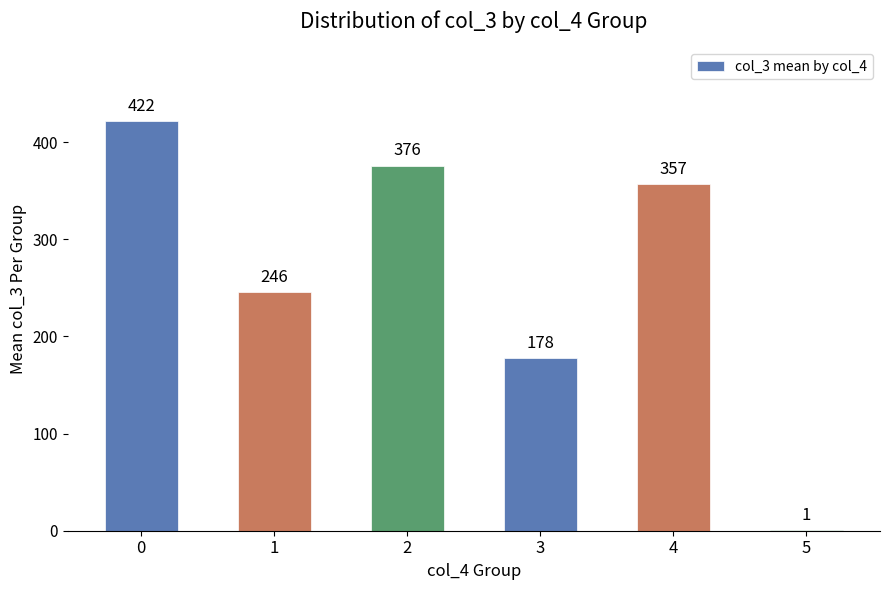

True or false: the data shows 422 at 0.

True